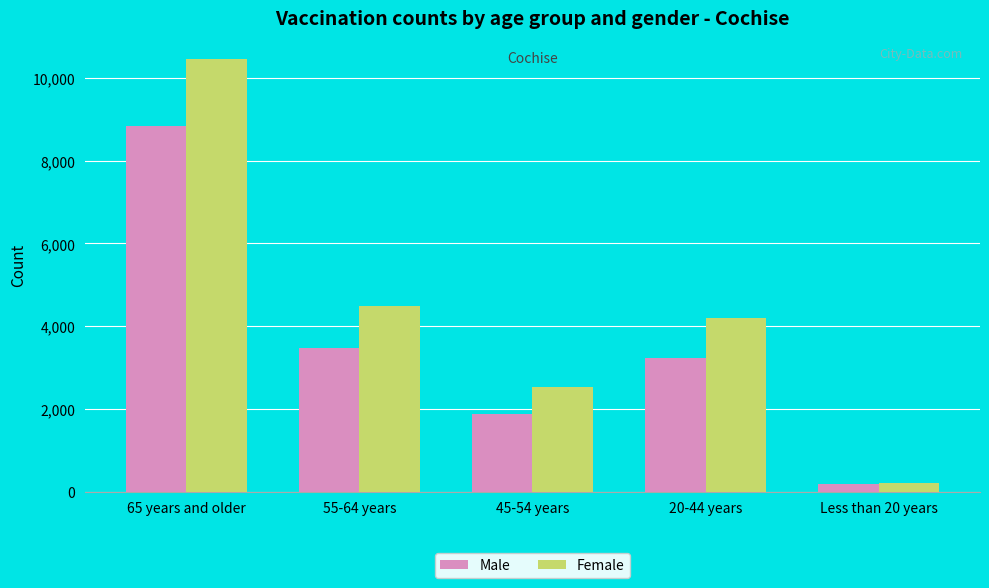

How many values in the Female series are below 4207?

2